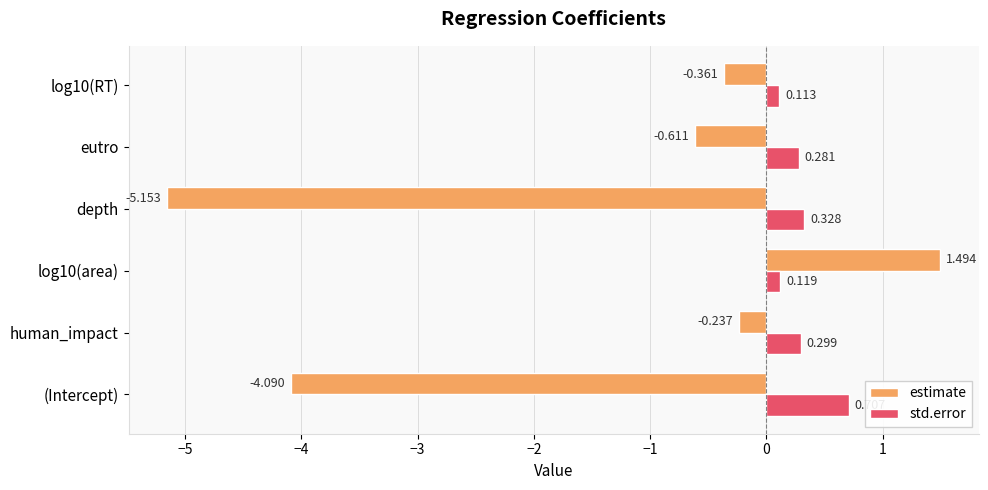

Which series has the largest total across all categories?

std.error